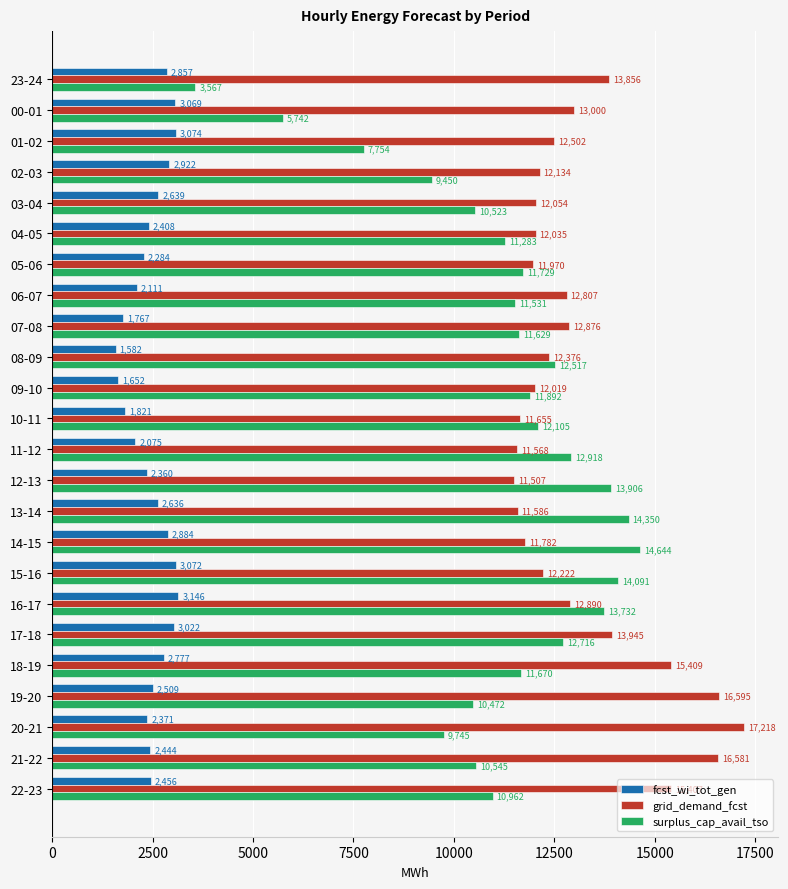

Where is grid_demand_fcst nearest to the value 14362?

17-18